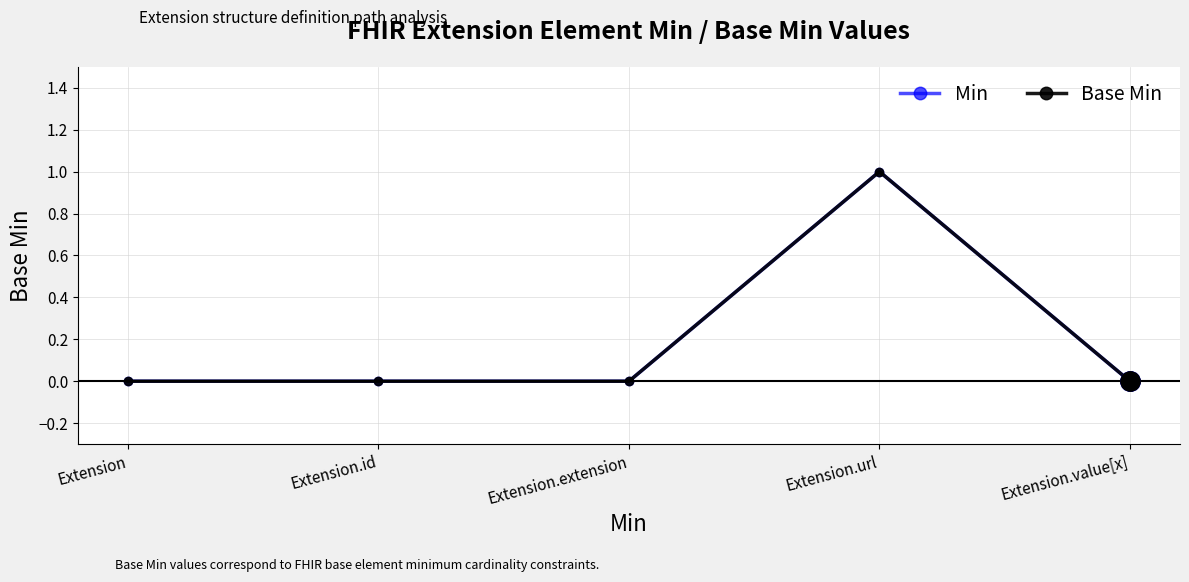

Does the chart have visible grid lines?

Yes